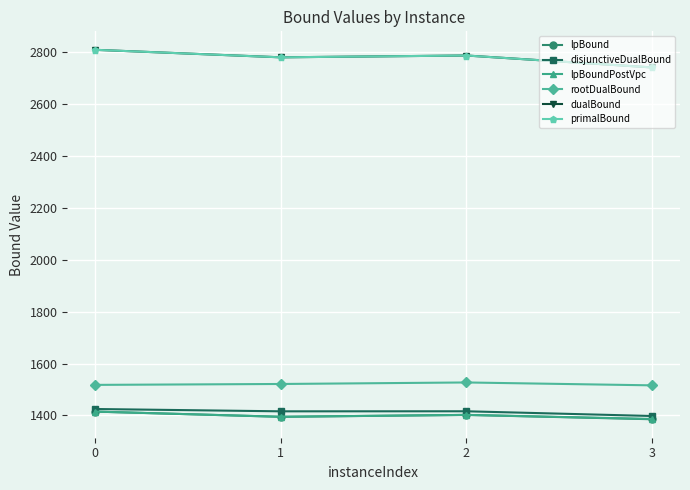

At which label is primalBound closest to 2776?

1